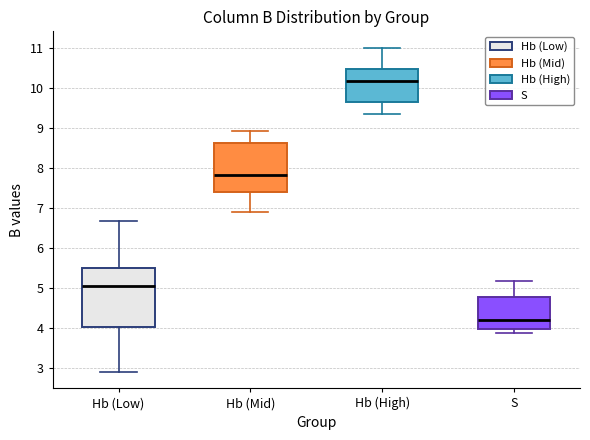

Comparing the boxes themselves (not the whiskers), which one is the tallest?

Hb (Low)